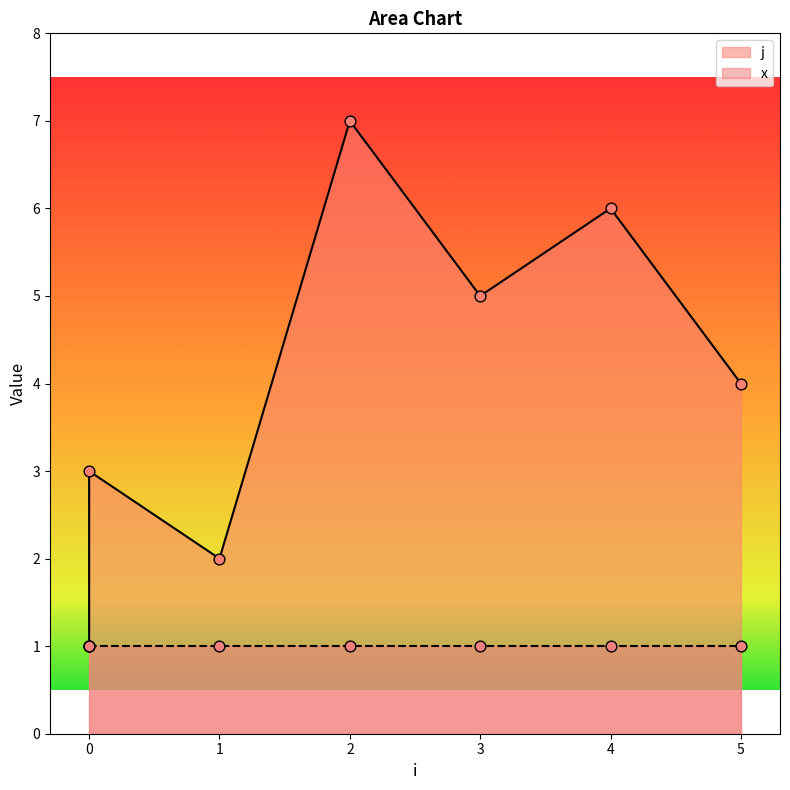

What is the ratio of the value at 1 to the value at 5?

0.5